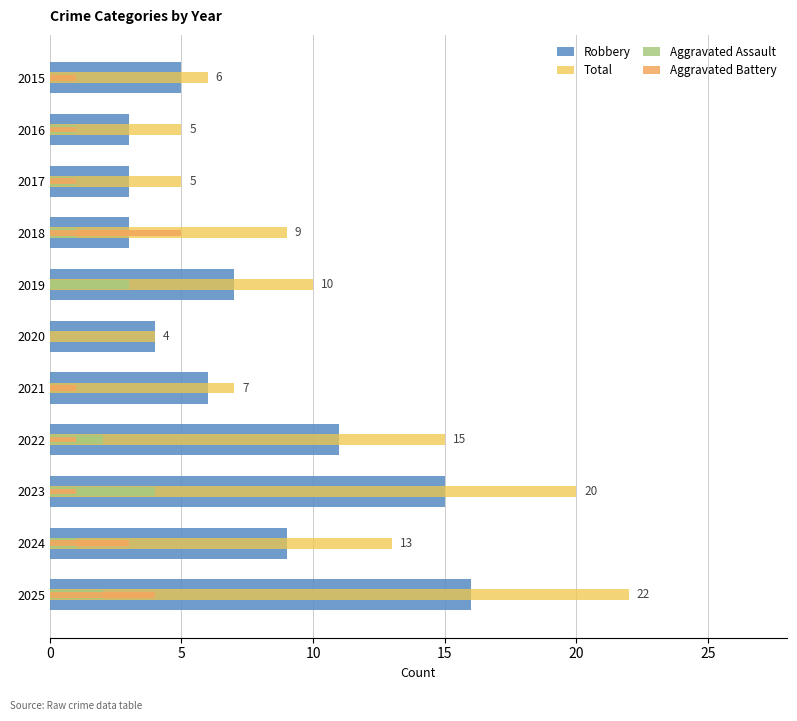

Are the bars horizontal?

Yes